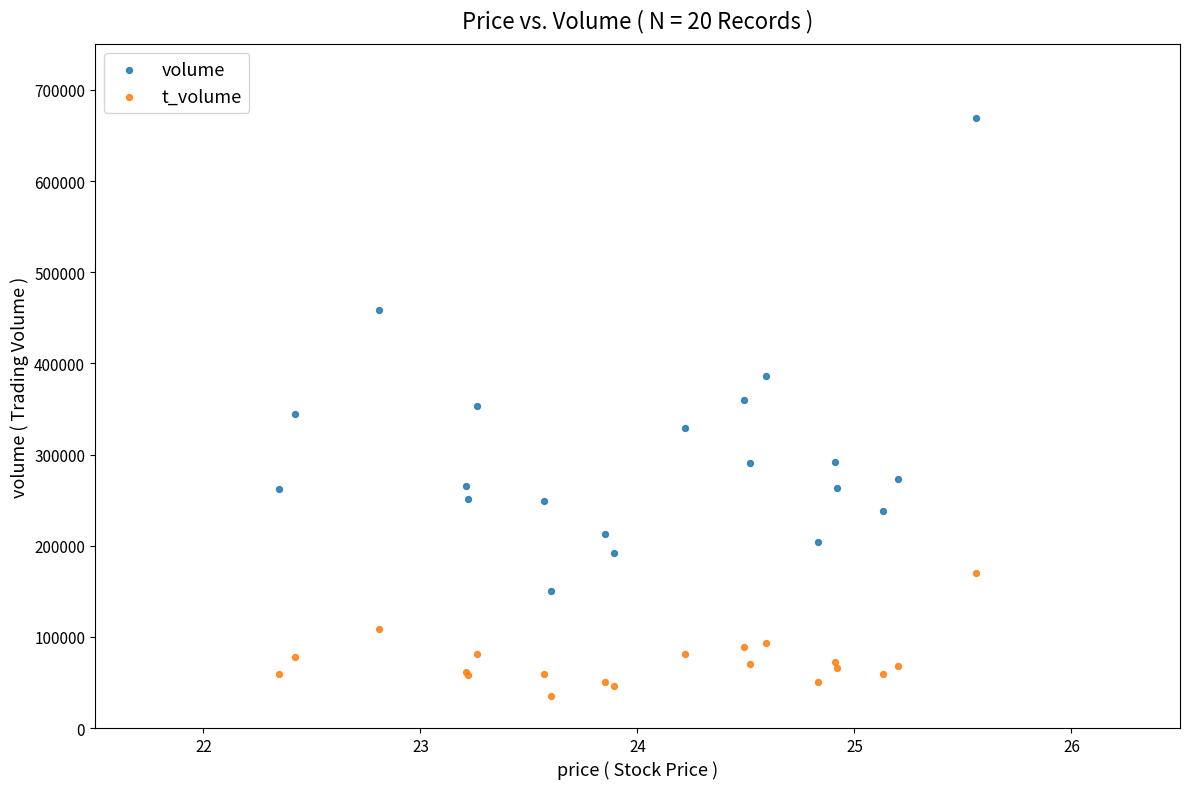

Which series has the widest spread of Y values?

volume